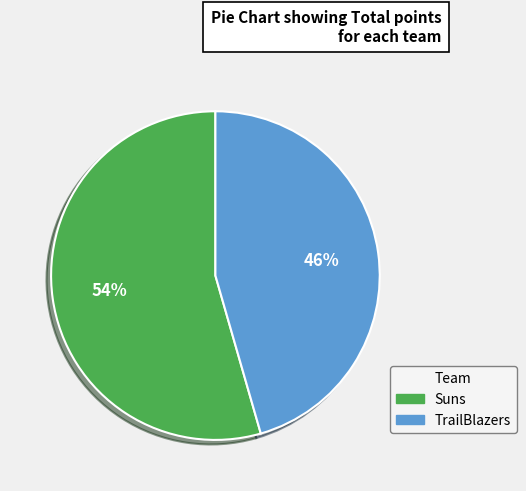

Rank the categories by value from highest to lowest.

Suns, TrailBlazers